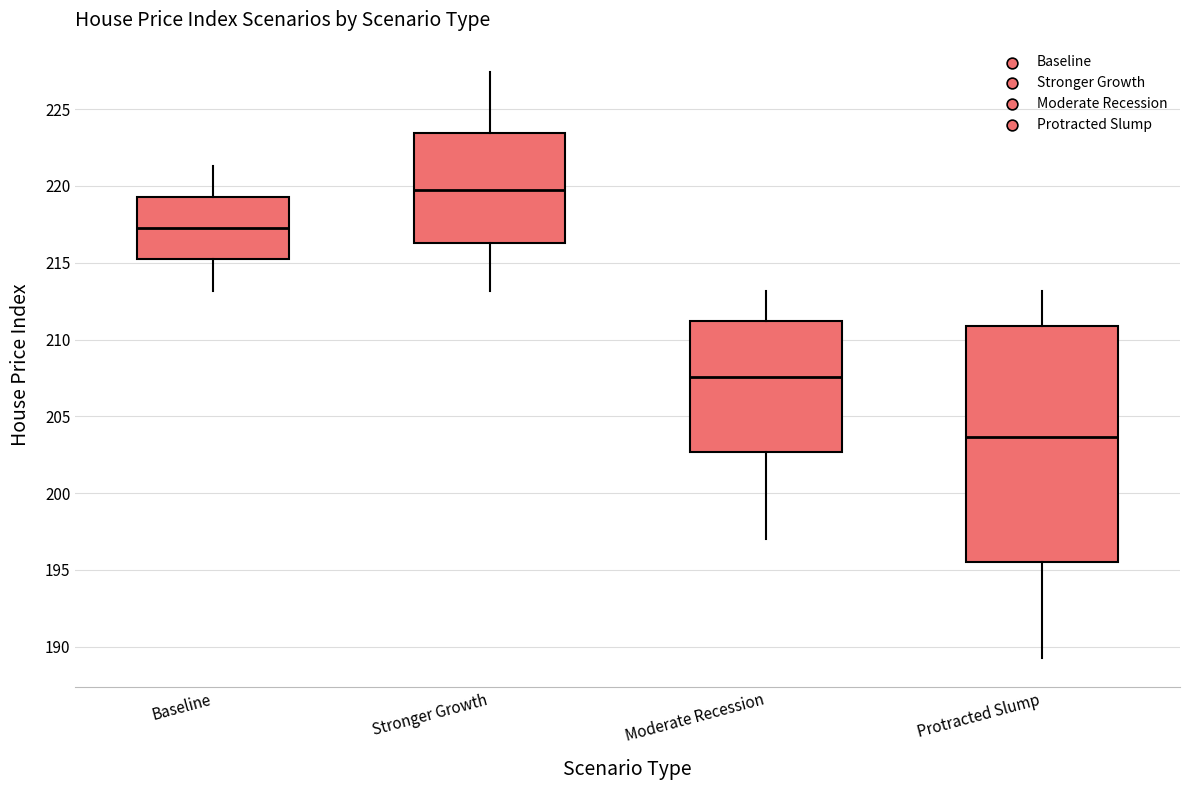

Where does the upper whisker of the box for Moderate Recession end on the y-axis? The values are not printed on the chart, so give them approximately, as read against the axis.

213.0